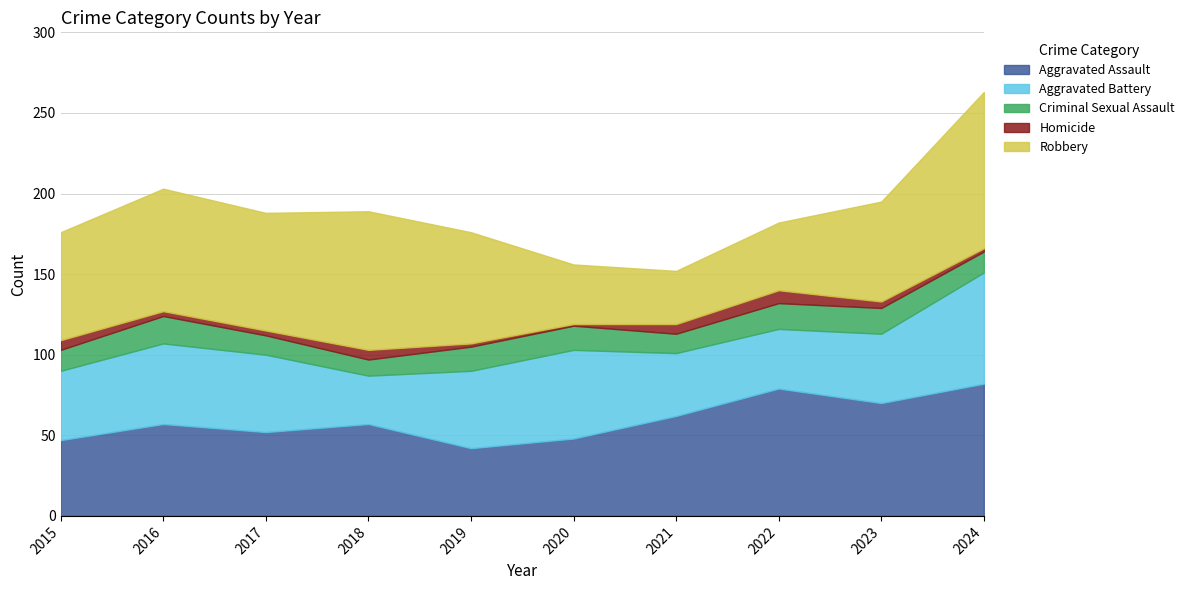

What is the difference between the highest and lowest values at 2019?

67